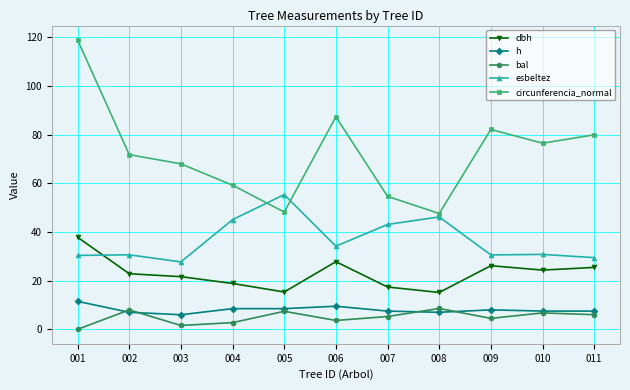

What is the value of the dbh point at the 10th from the left?

24.4